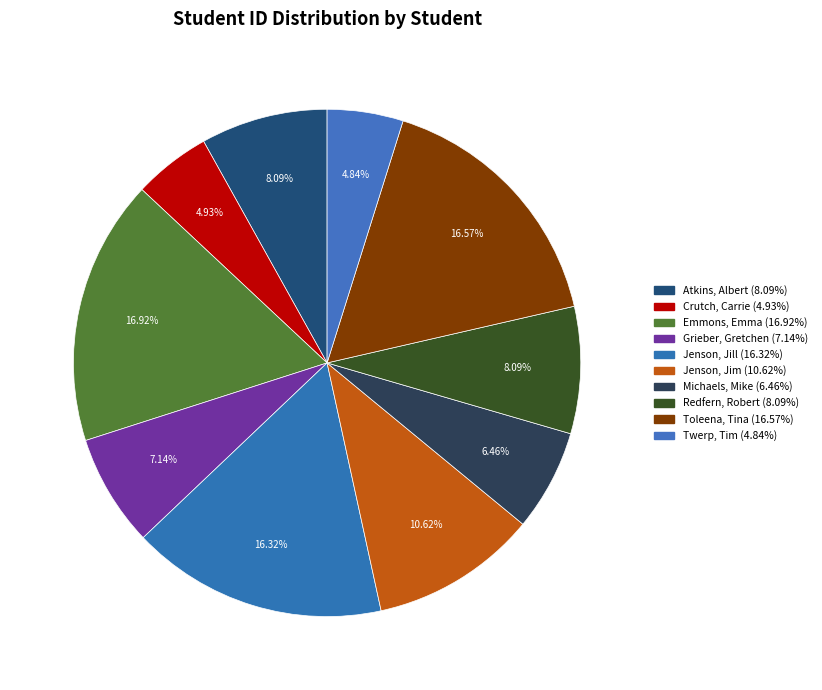

What is the ratio of the value at Redfern, Robert to the value at Jenson, Jill?

0.5